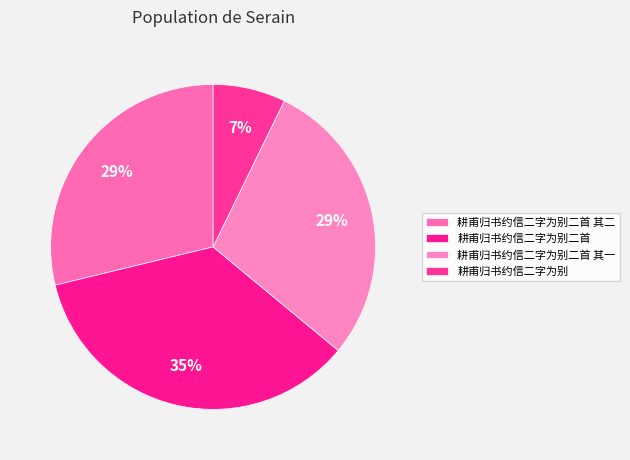

To the nearest percent, what portion does 耕甫归书约信二字为别二首 represent?

35%